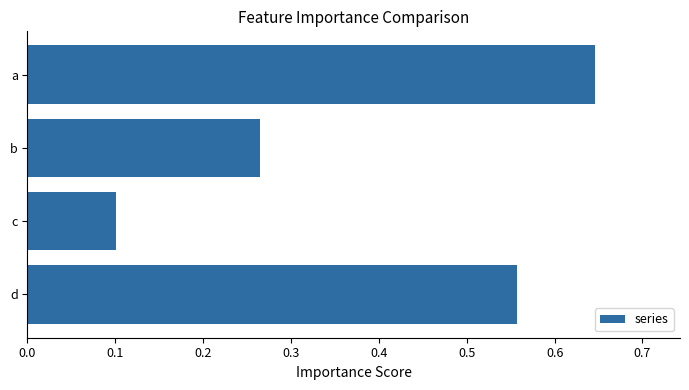

How many values are between 0 and 1?

4